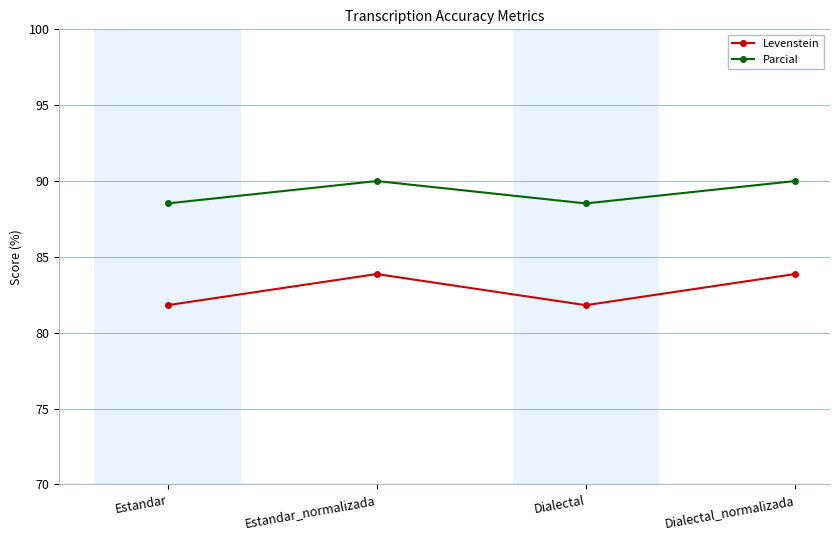

Reading left to right, extract all data points from this chart.

Levenstein: 81.8	83.9	81.8	83.9
Parcial: 88.5	90.0	88.5	90.0